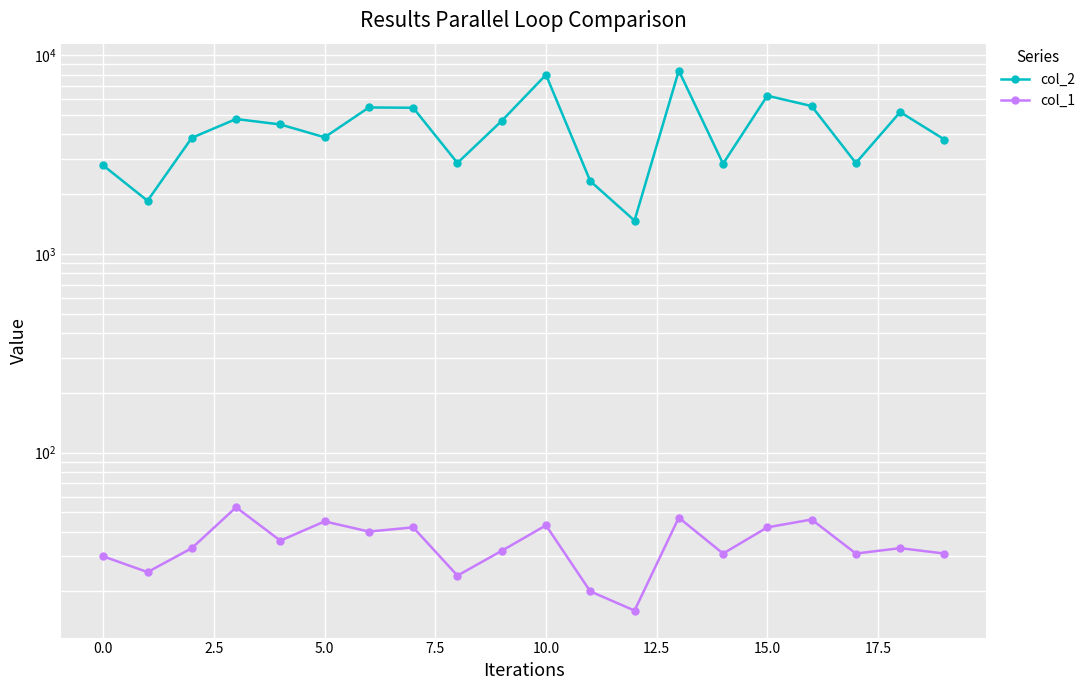

List the series in order of their overall mean, lowest first.

col_1, col_2